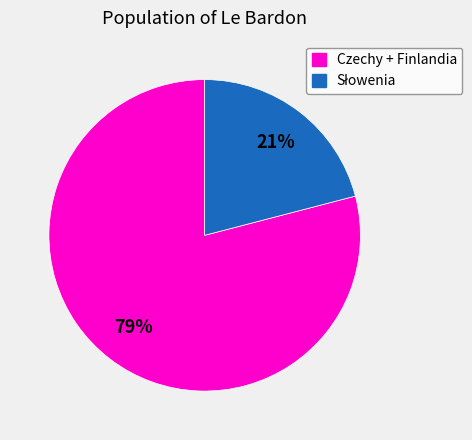

To the nearest percent, what is the difference between the largest and smallest slice percentages?

58%